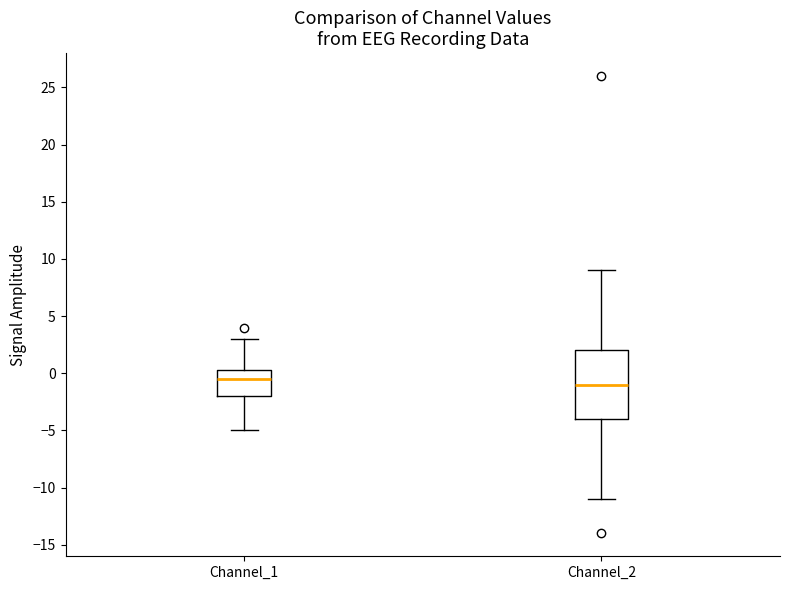

Reading left to right, transcribe this box plot: for each box, give where its median line is, the range the box spans, and where its two whiskers end, as read against the y-axis. The values are not printed on the chart, so give them approximately, as read against the axis.

Channel_1: median -0.5, box -2.0 to 0.5, whiskers -5.0 to 3.0
Channel_2: median -1.0, box -4.0 to 2.0, whiskers -11.0 to 9.0